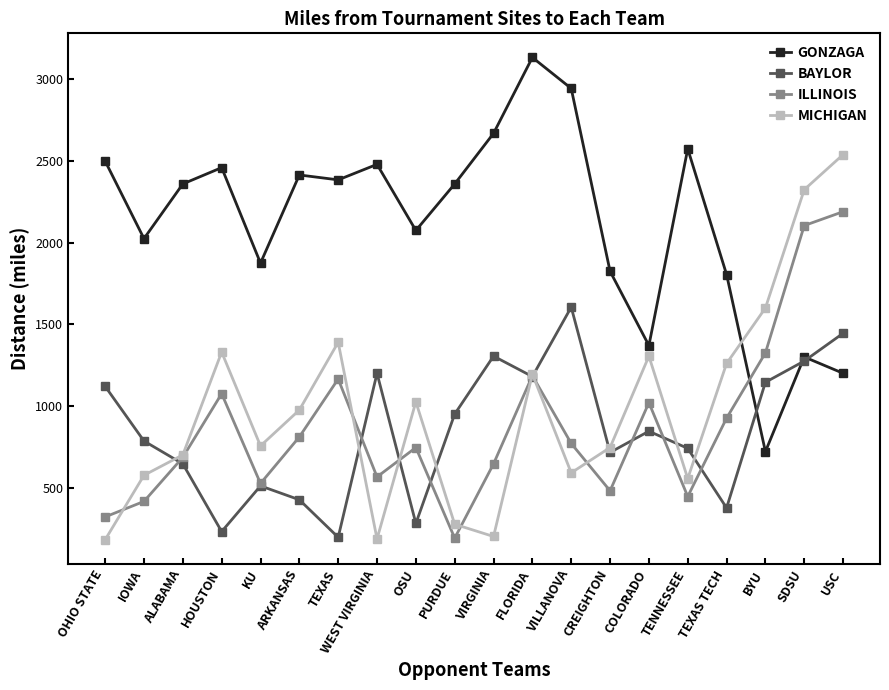

What is the label of the 2nd point from the right?

SDSU